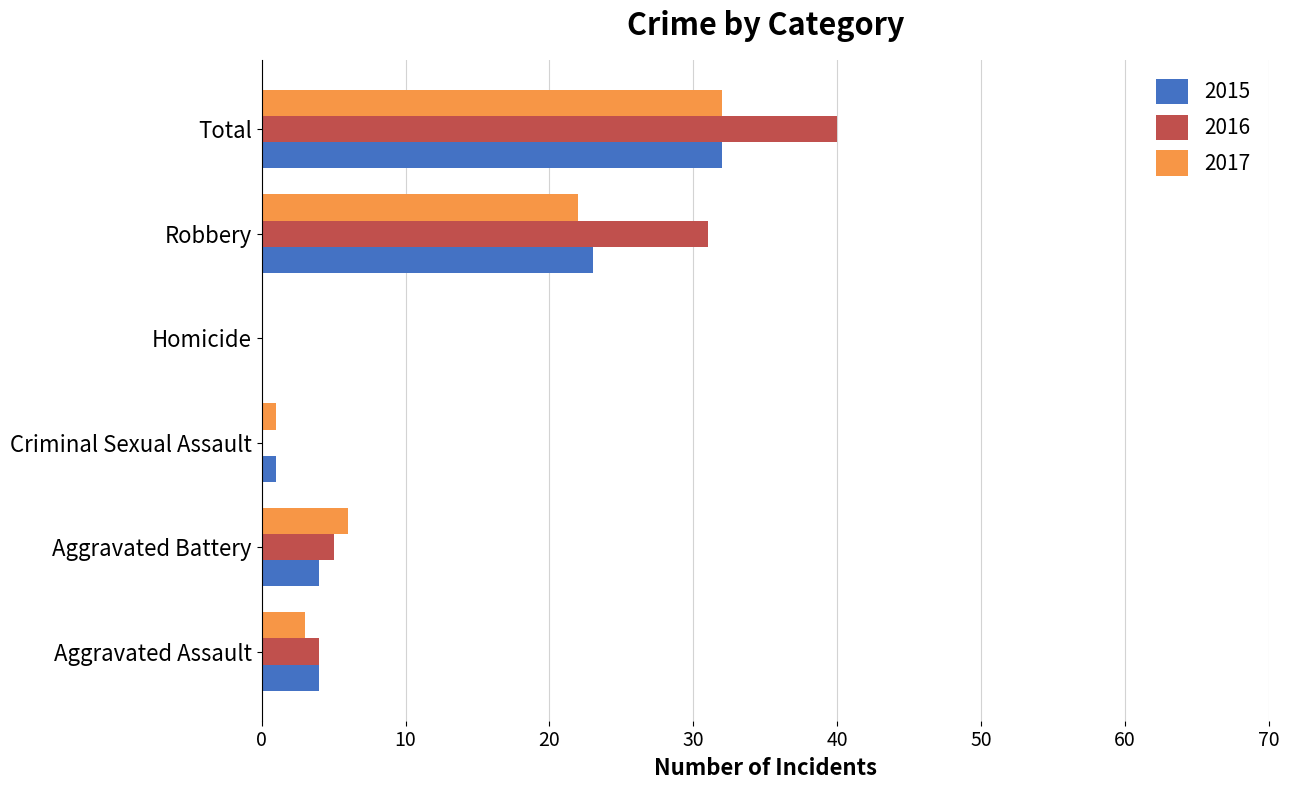

Which series changed the most between Aggravated Battery and Total?

2016